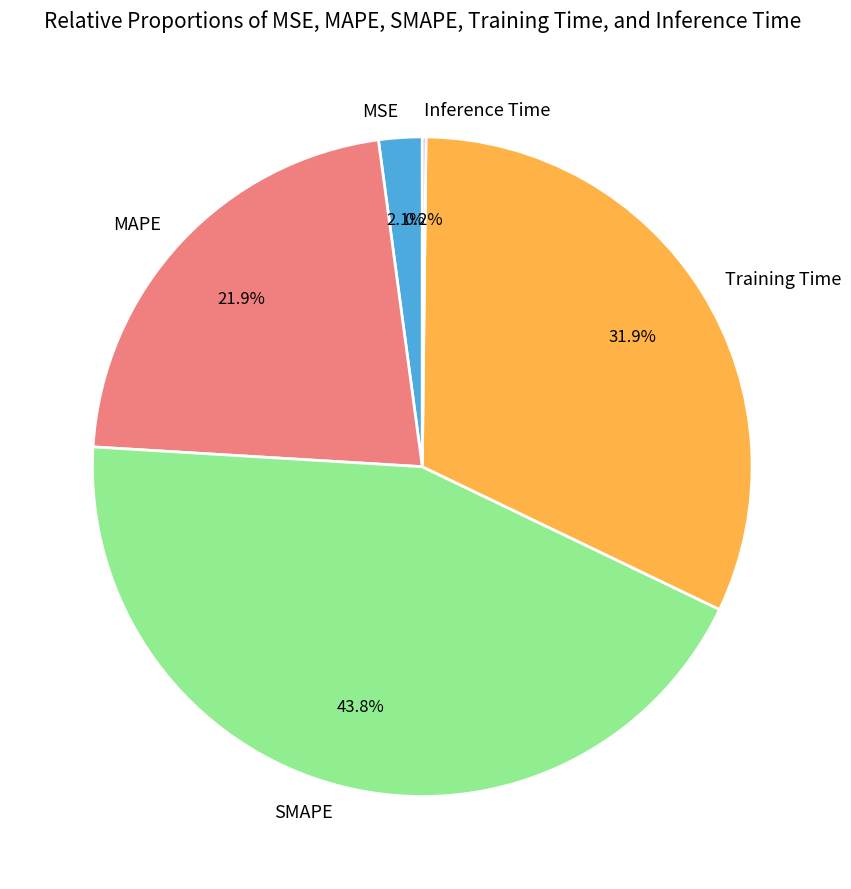

Does any single category account for the majority?

No